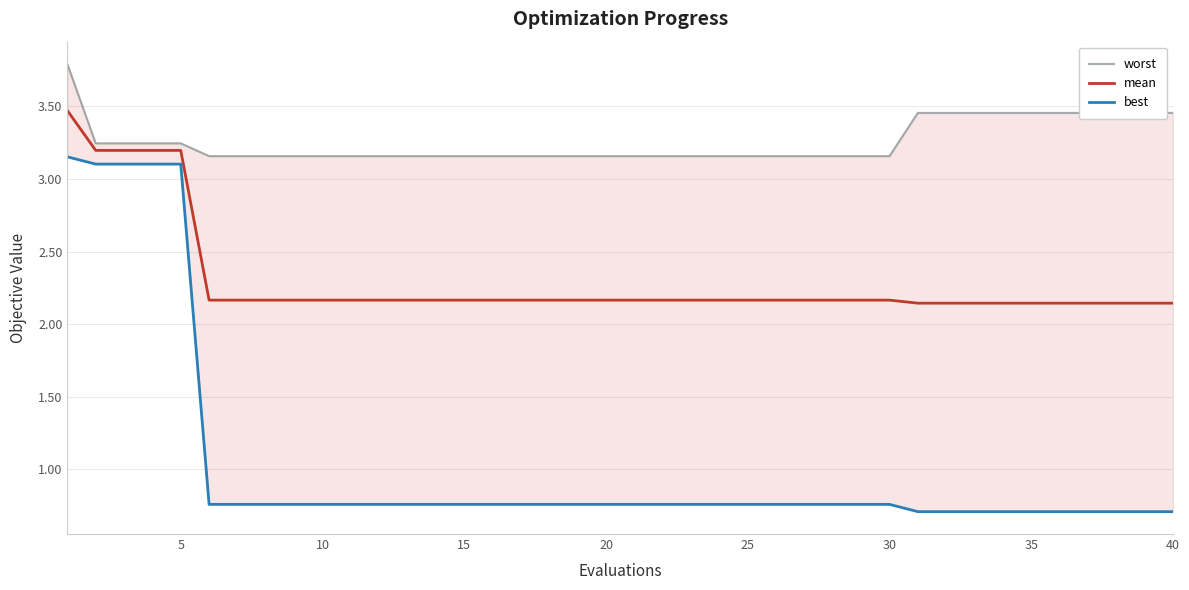

How many lines are shown in the chart?

3